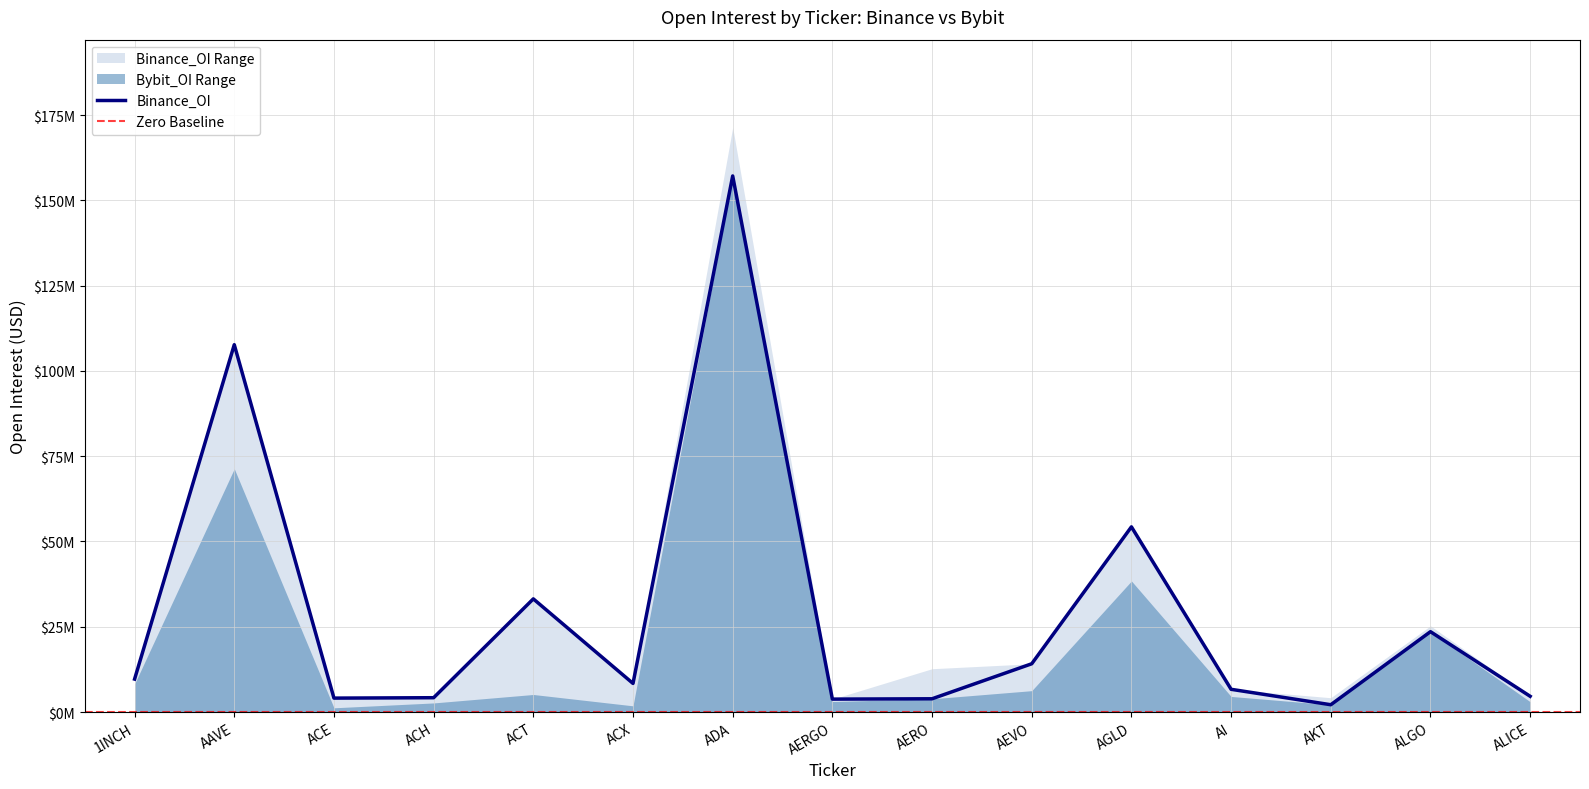

What is the change in value from ACT to ACX?

-24785656